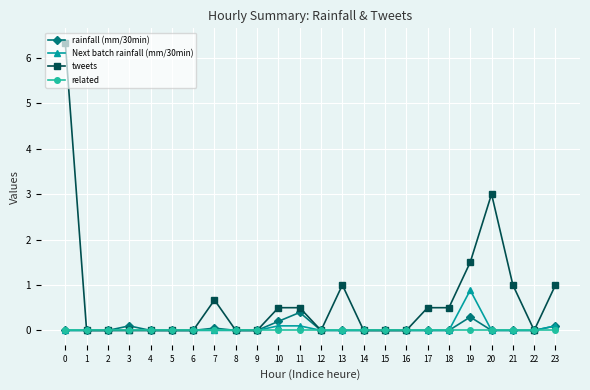

List the series in order of their peak value, lowest first.

related, rainfall (mm/30min), Next batch rainfall (mm/30min), tweets